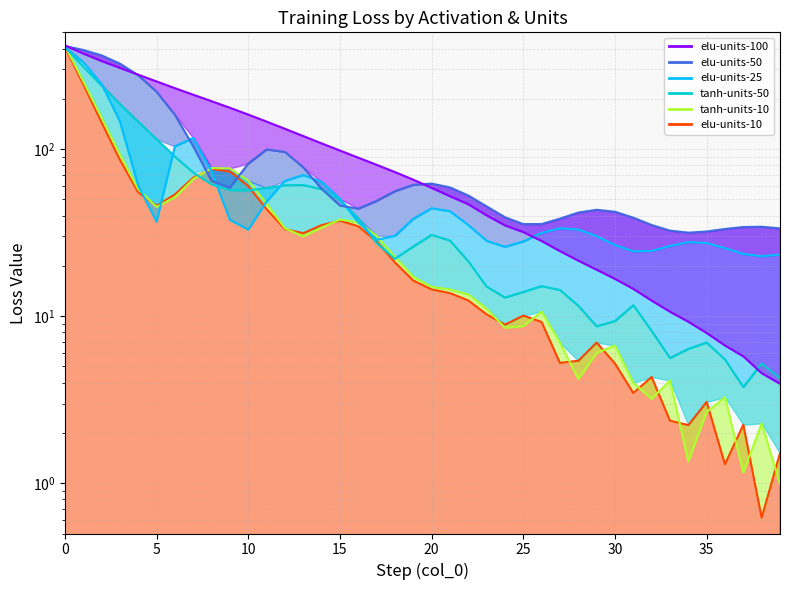

Between 11 and 39, which series saw the biggest shift?

elu-units-10